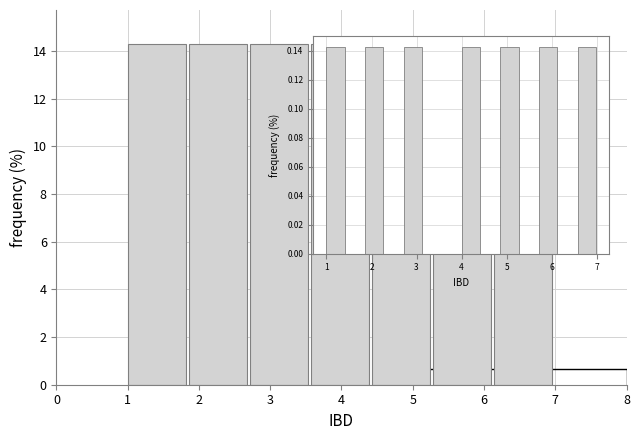

Reading left to right, list every bar in this chart as the range it spans on the x-axis followed by its height. Neither the bar edges nor the heights are printed on the chart, so give them approximately, as read against the axes.

1.0 to 1.9: 14.2
1.9 to 2.7: 14.2
2.7 to 3.6: 14.2
3.6 to 4.4: 14.2
4.4 to 5.3: 14.2
5.3 to 6.1: 14.2
6.1 to 7.0: 14.2